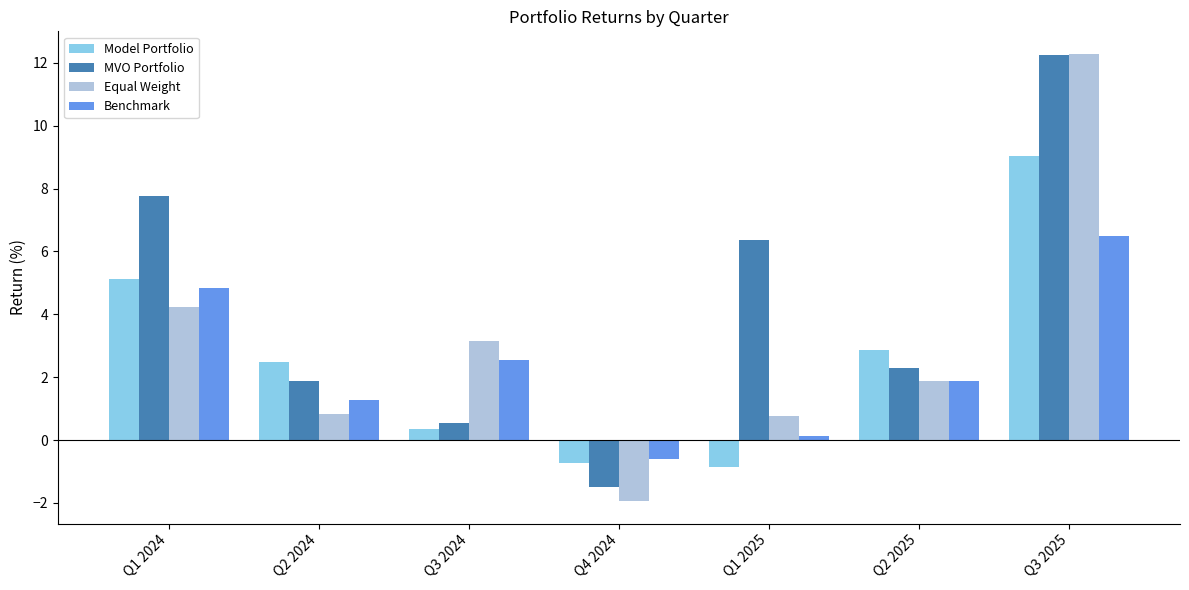

Which category has the highest value in the Model Portfolio series?

Q3 2025